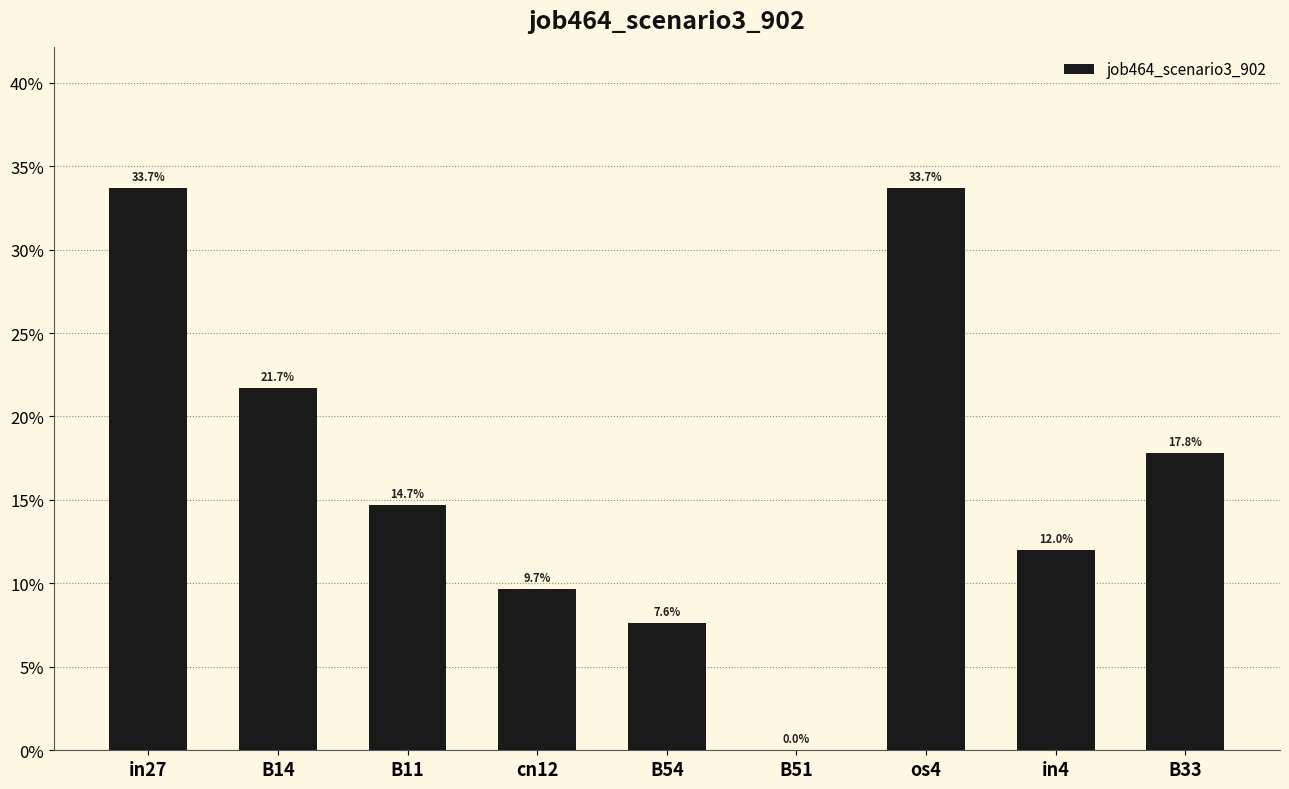

What is the value of the 4th bar from the left?

0.1